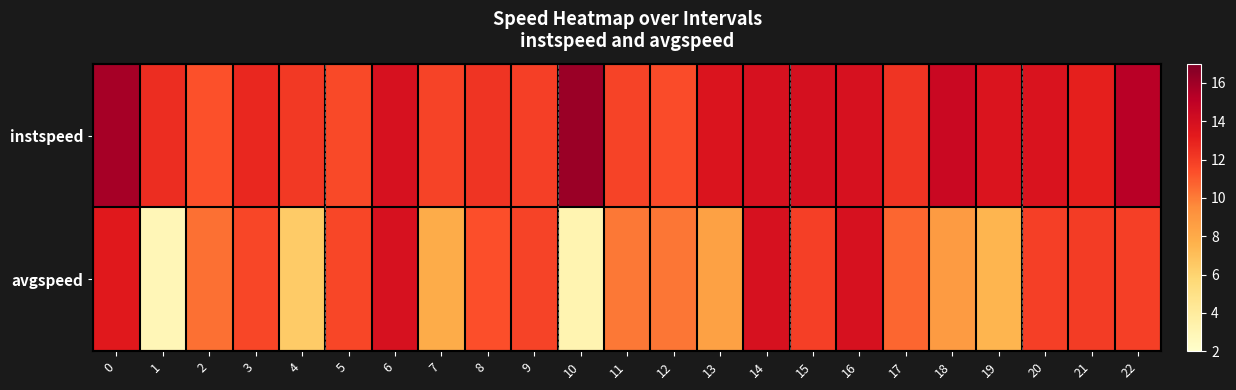

Count the number of categories in the chart.

23